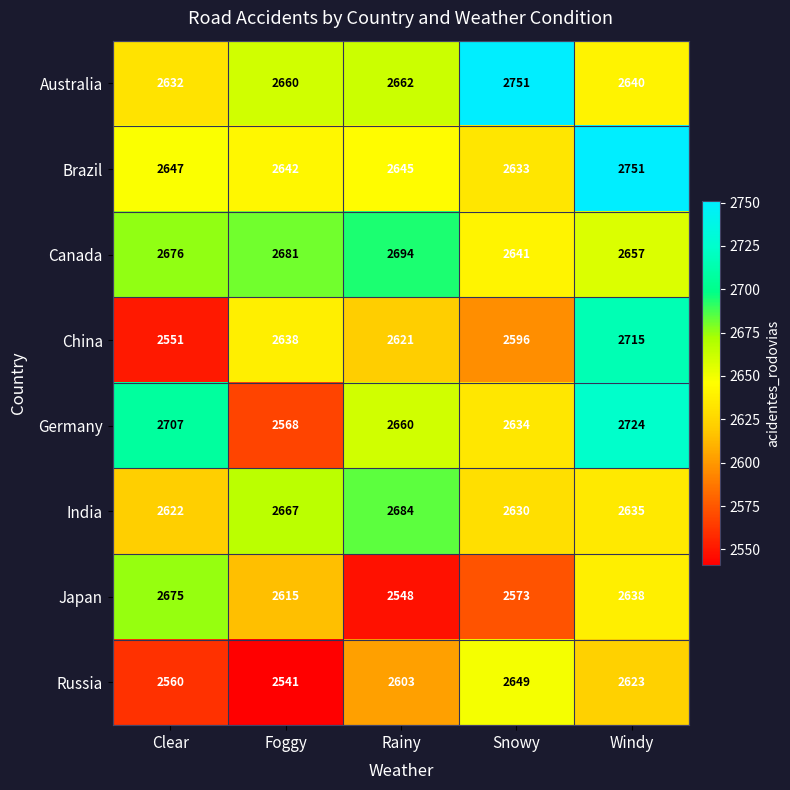

The Australia series shows 2632 at Clear. True or false?

True